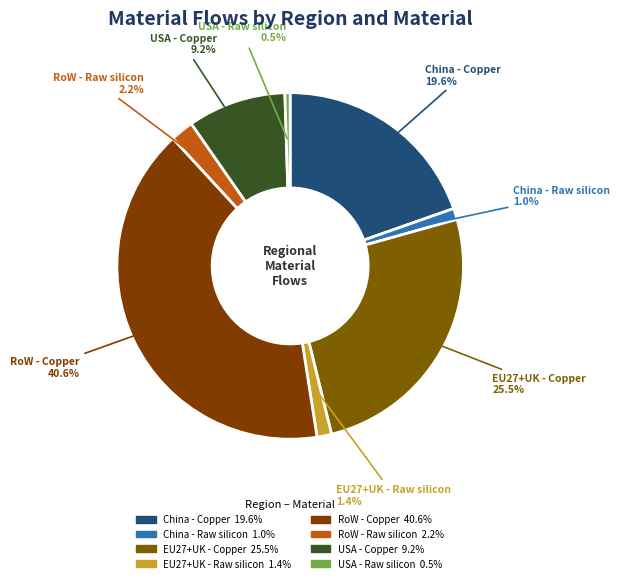

To the nearest percent, what portion does EU27+UK - Raw silicon represent?

1%